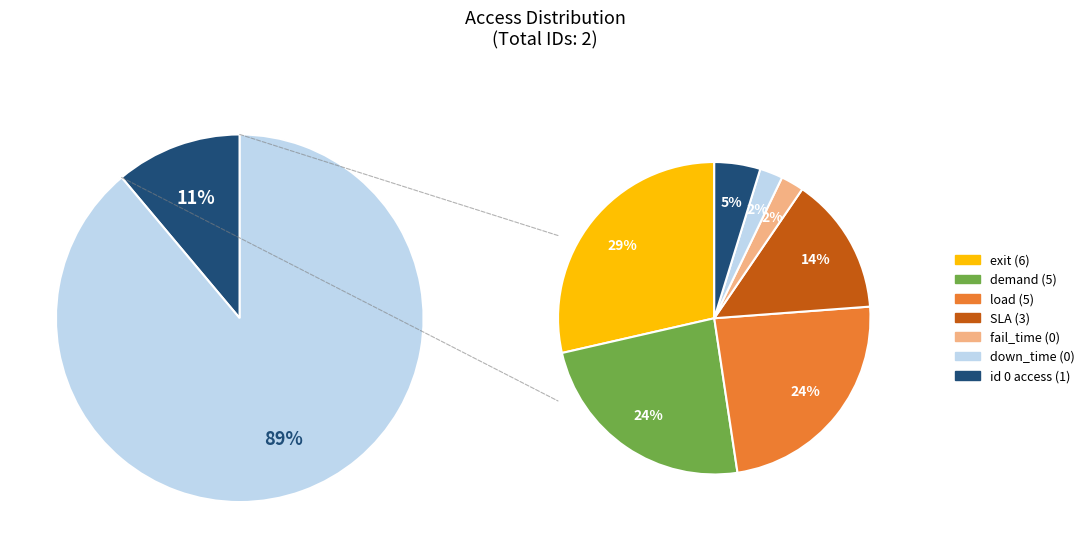

Is it true that 1 is 89% of the pie?

True